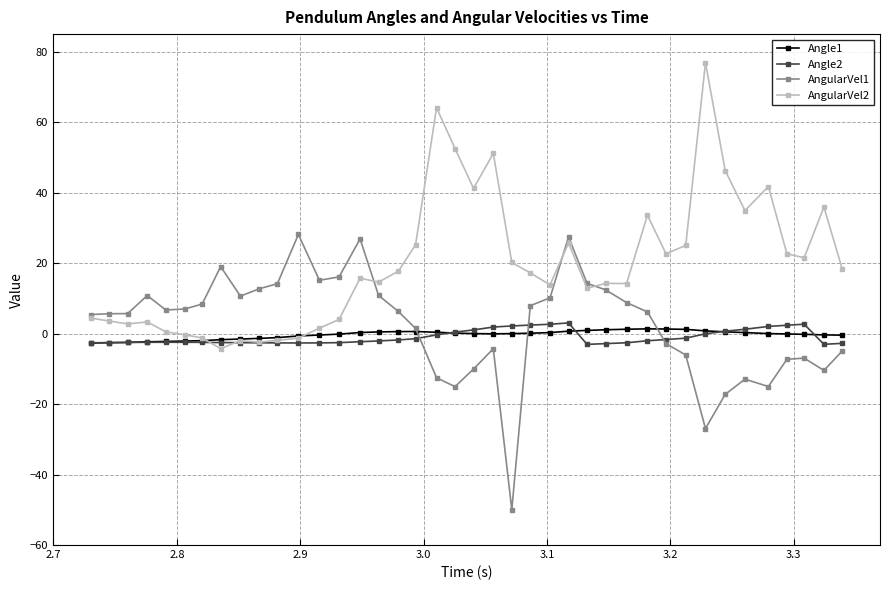

What is the minimum value shown in the chart?

-50.0